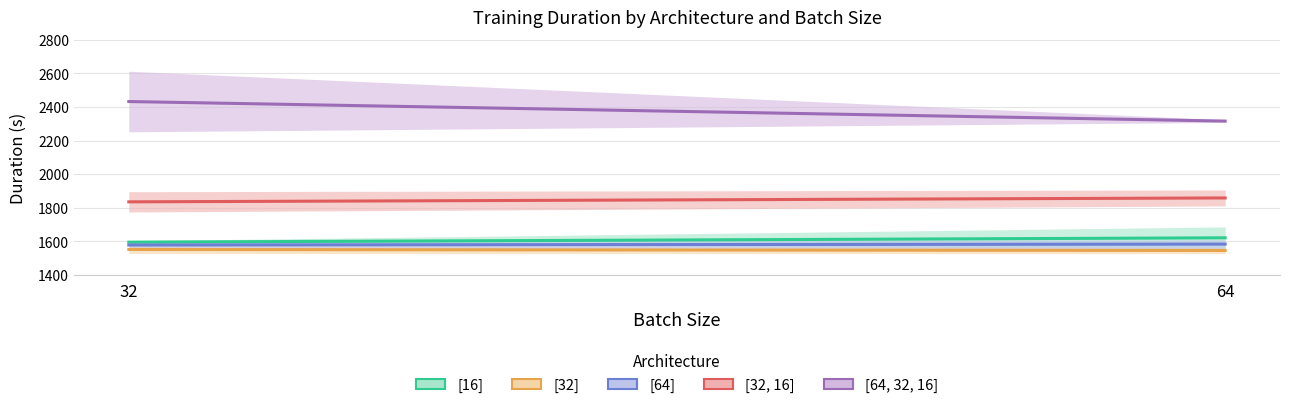

Reading right to left, transcribe all the data shown in this chart.

[16]: 64=1620.6	32=1594.7
[32]: 64=1545.0	32=1551.1
[64]: 64=1583.1	32=1577.8
[32, 16]: 64=1858.2	32=1835.0
[64, 32, 16]: 64=2316.2	32=2432.7